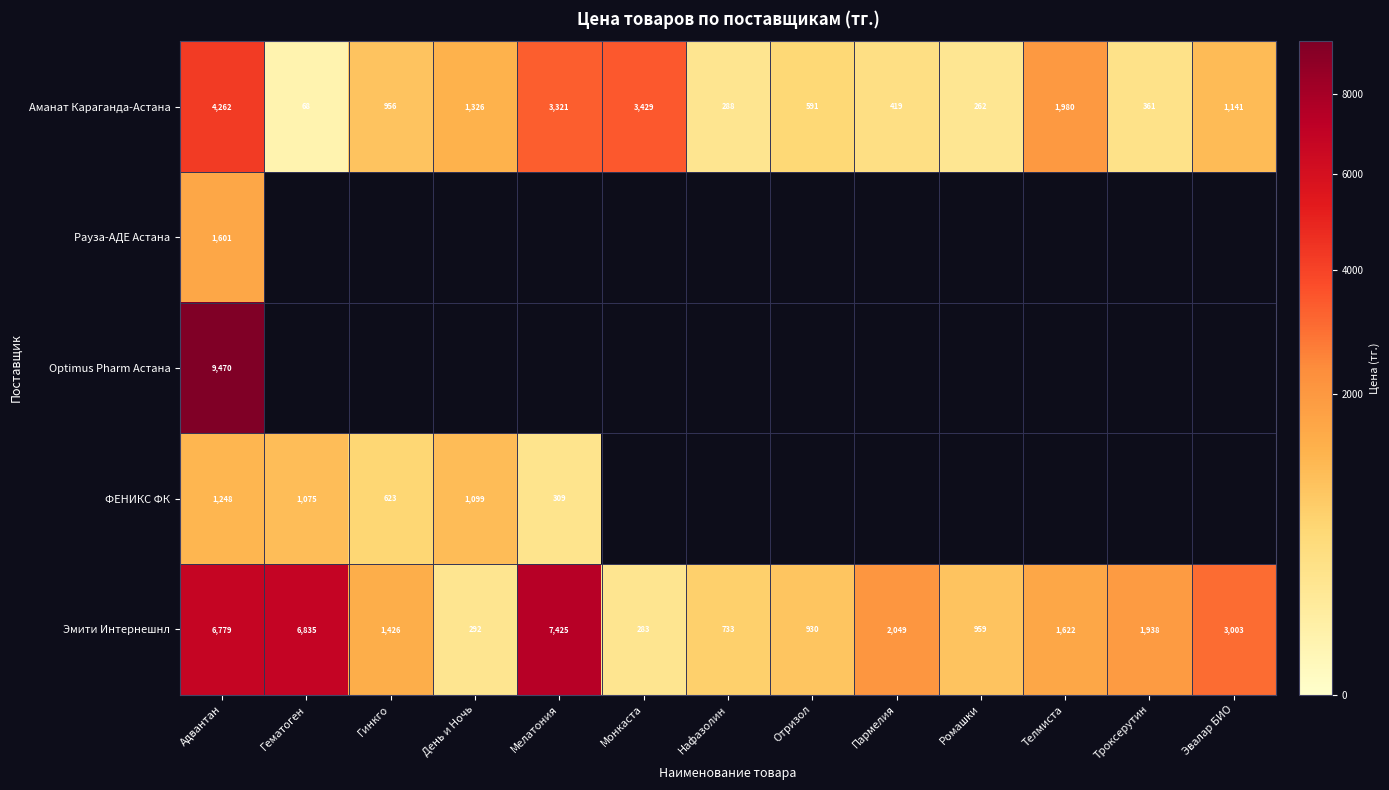

What is the difference between the maximum and minimum values in the Эмити Интернешнл series?

7142.0